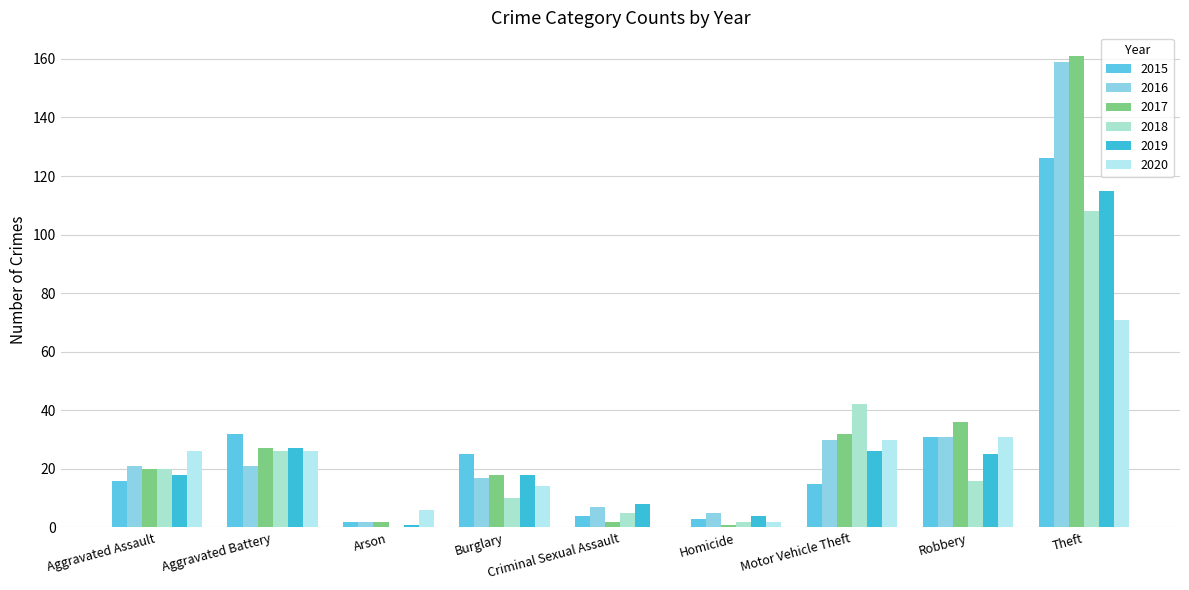

Rank the series by their maximum value, from lowest to highest.

2020, 2018, 2019, 2015, 2016, 2017